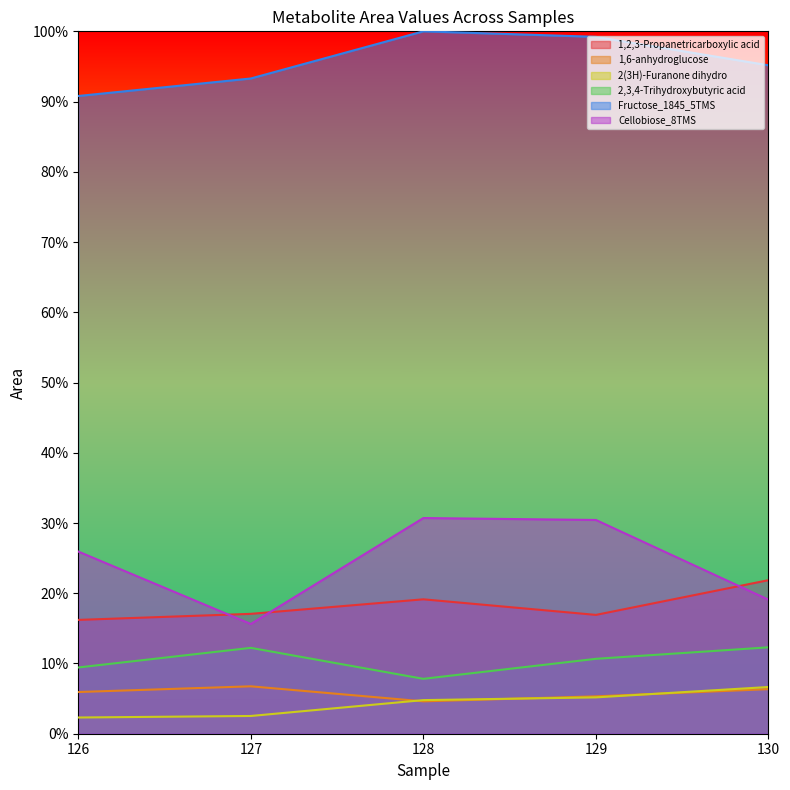

Does the chart display data point markers on the line(s)?

No